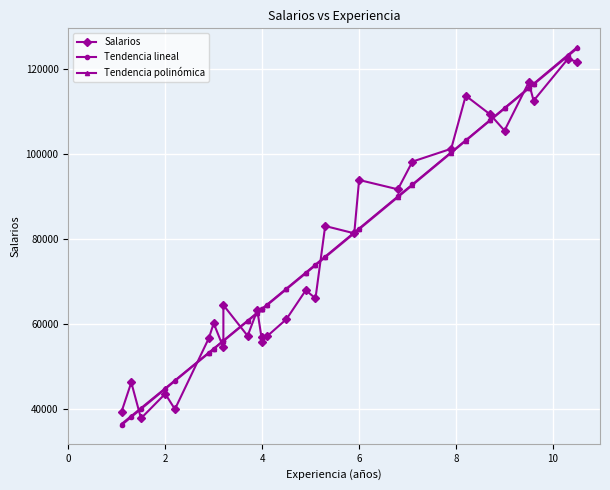

How many data points in Tendencia lineal are above 72097?

15